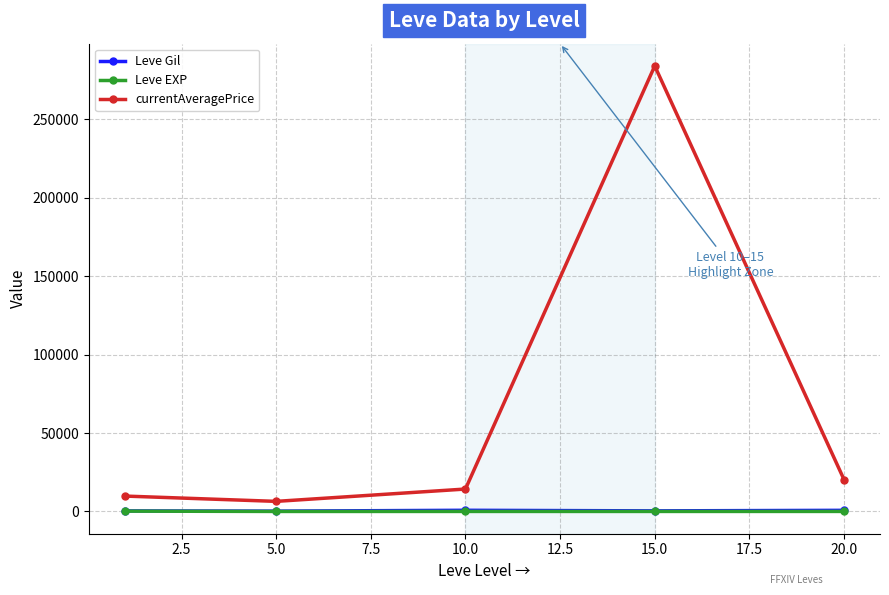

True or false: currentAveragePrice and Leve EXP intersect in this chart.

False